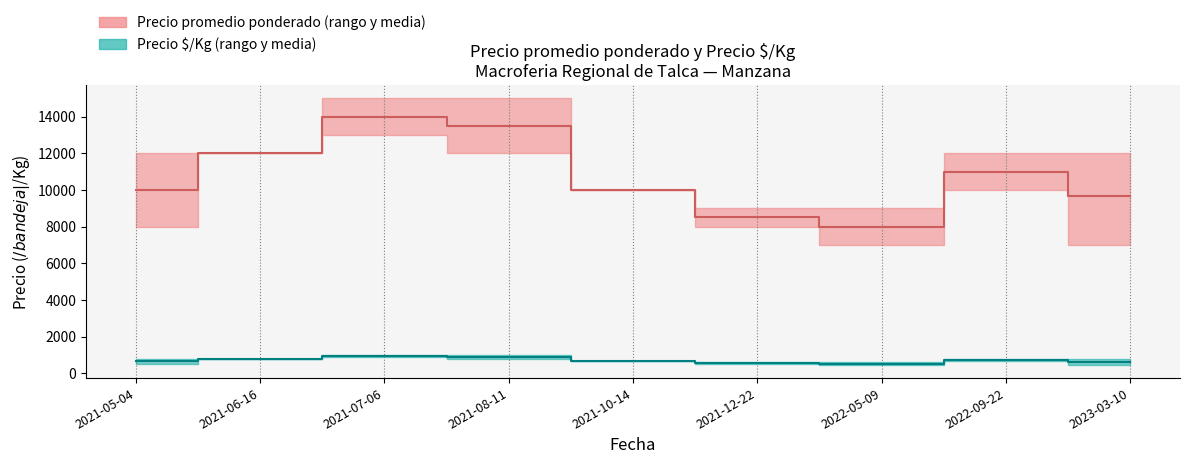

What is the difference between the maximum and minimum values in the Precio promedio ponderado (media) series?

6000.0